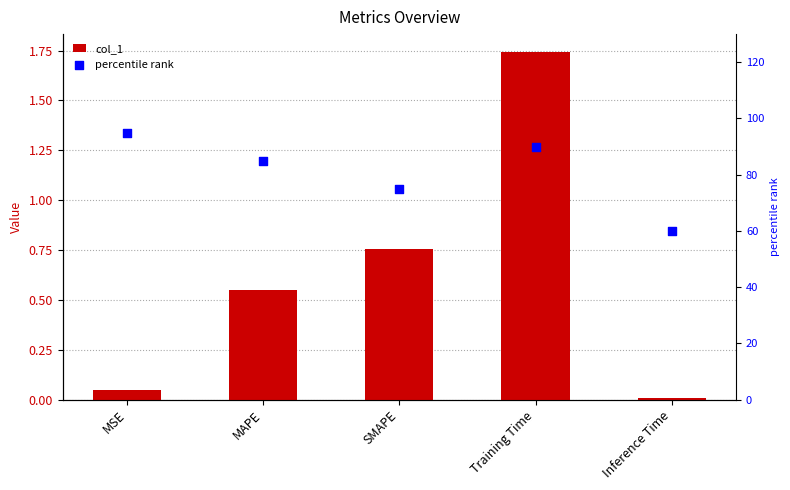

At which category is the sum across all series the highest?

MSE